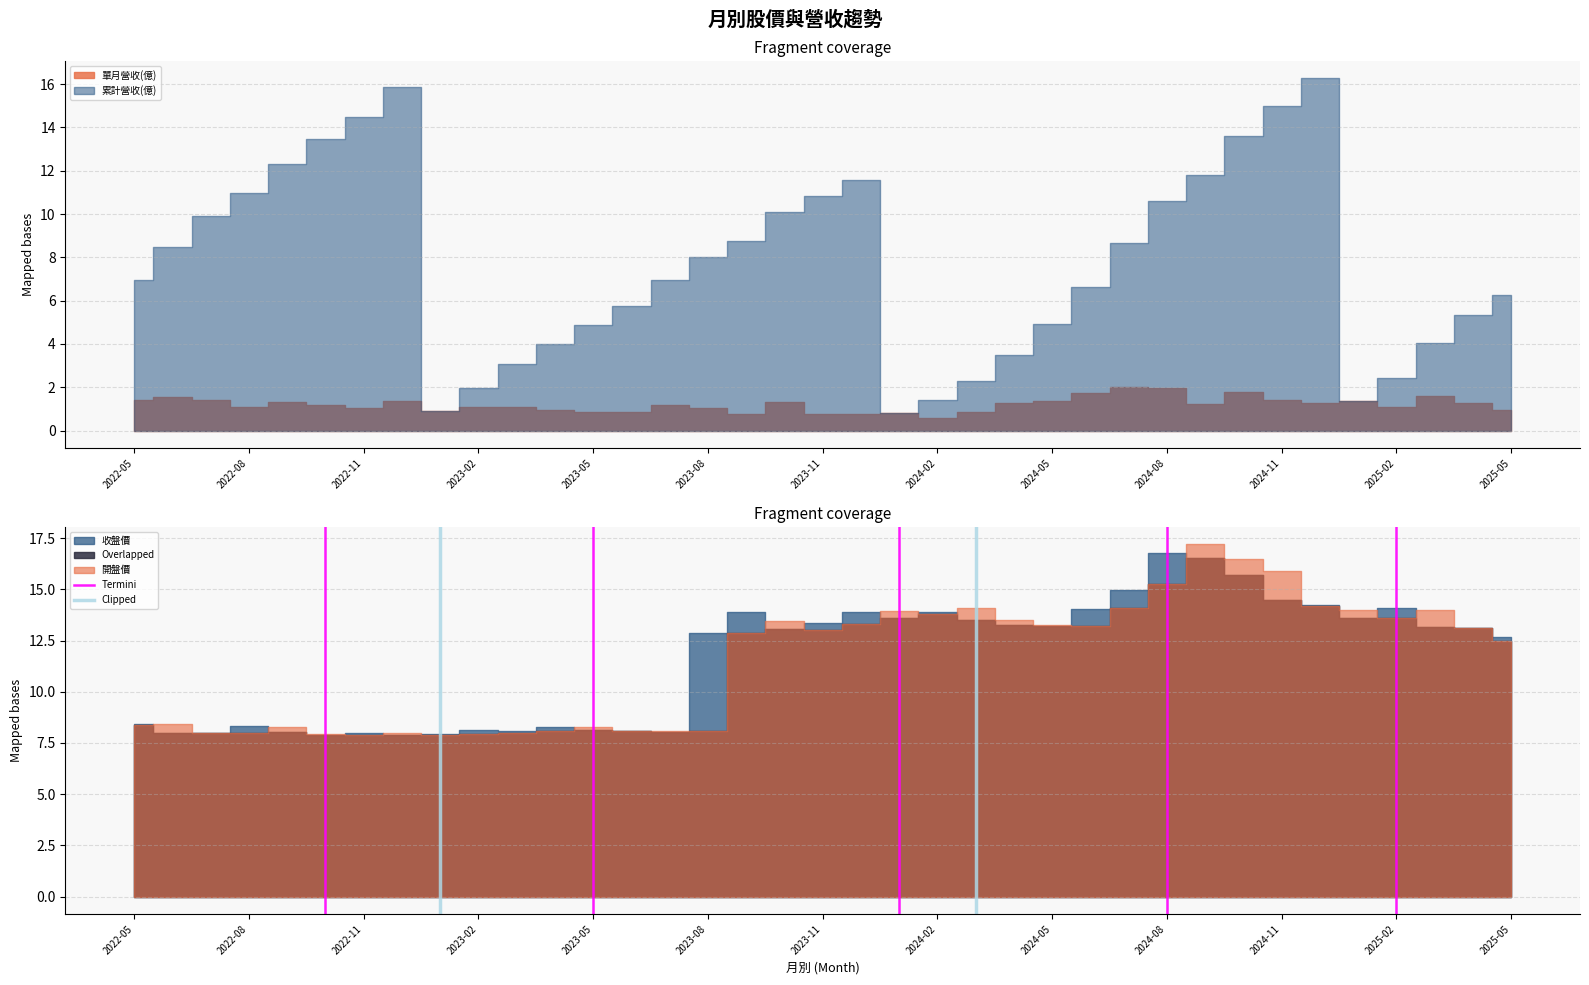

Between 2022-08 and 2022-05, which is larger?

2022-08